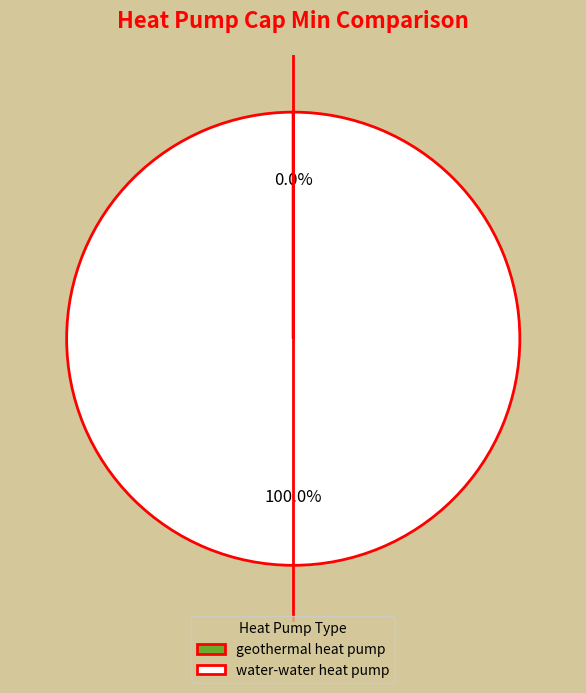

Is there a majority slice in this chart?

Yes